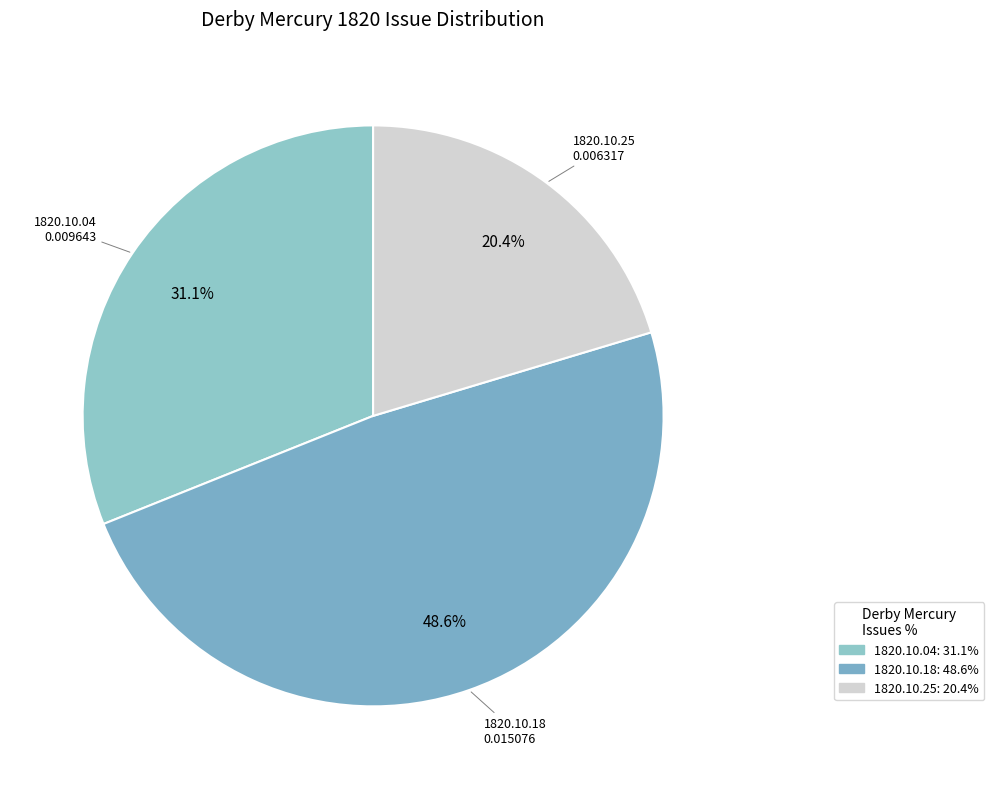

How many segments does this pie chart have?

3